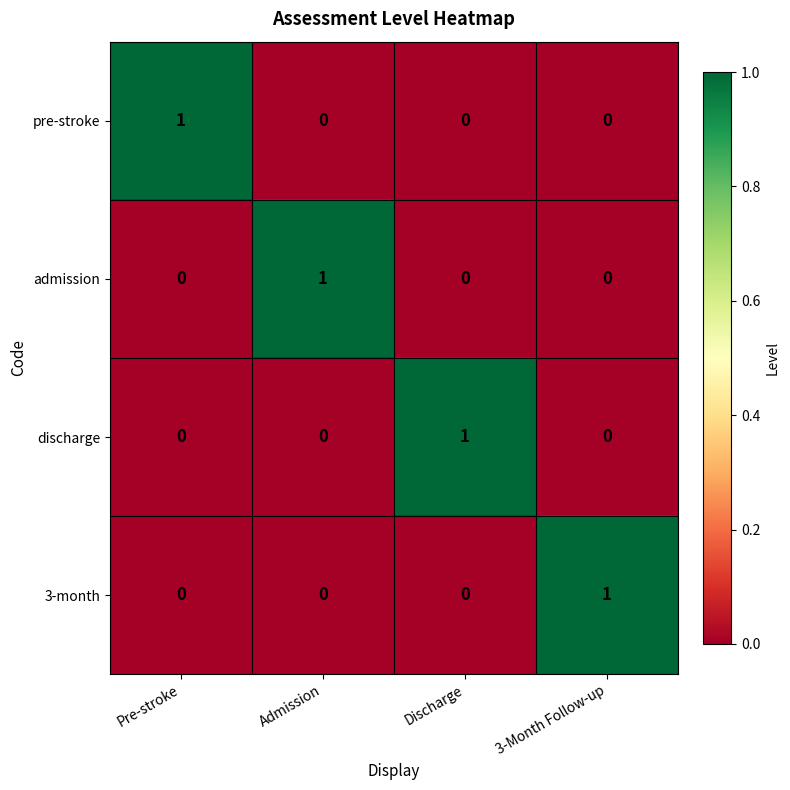

The admission series shows 0 at Pre-stroke. True or false?

True